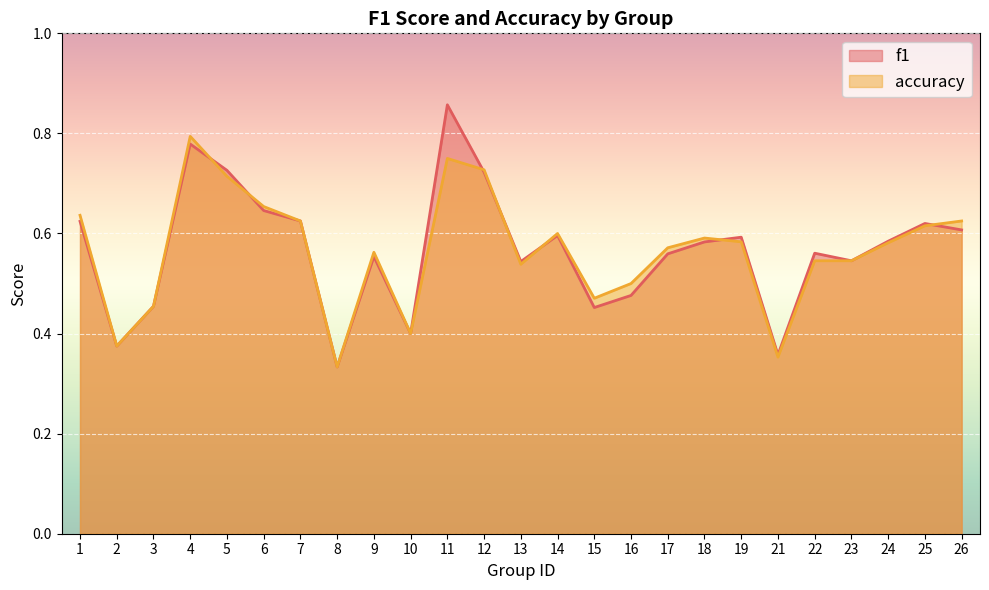

What is the average value of the f1 series?

0.6